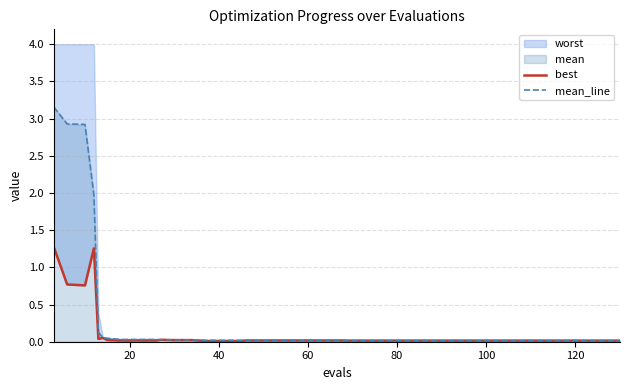

What is the label of the 3rd point from the left?

40